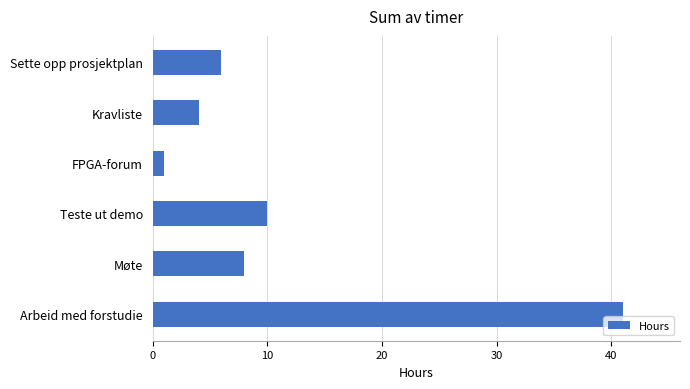

Reading bottom to top, transcribe all the data shown in this chart.

41	8	10	1	4	6